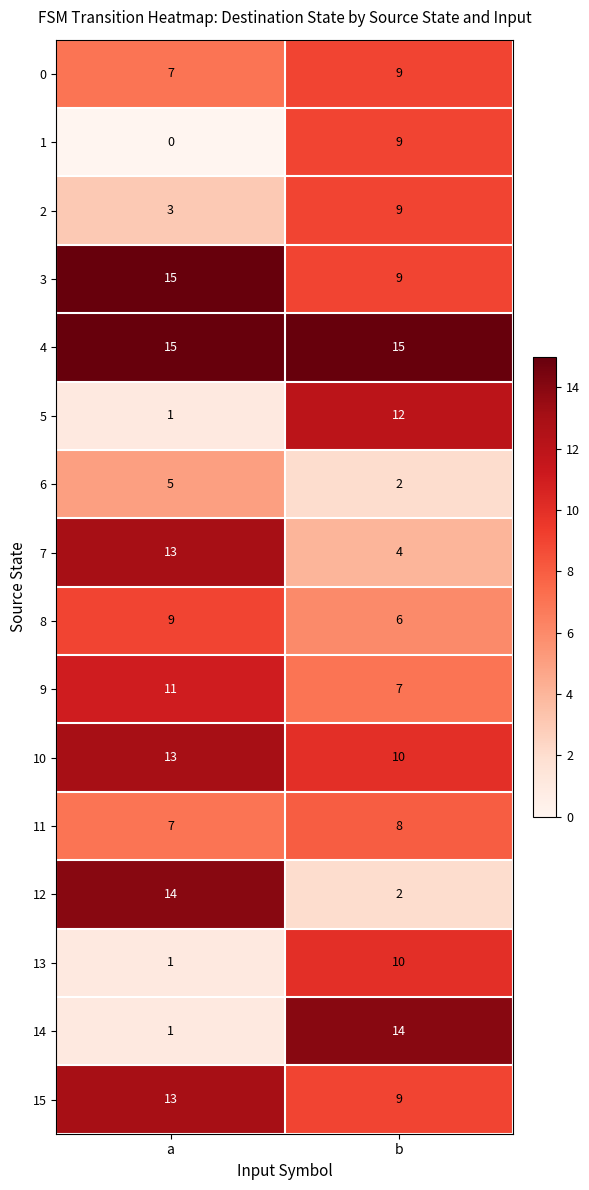

True or false: 11 has a value of 7 at a.

True